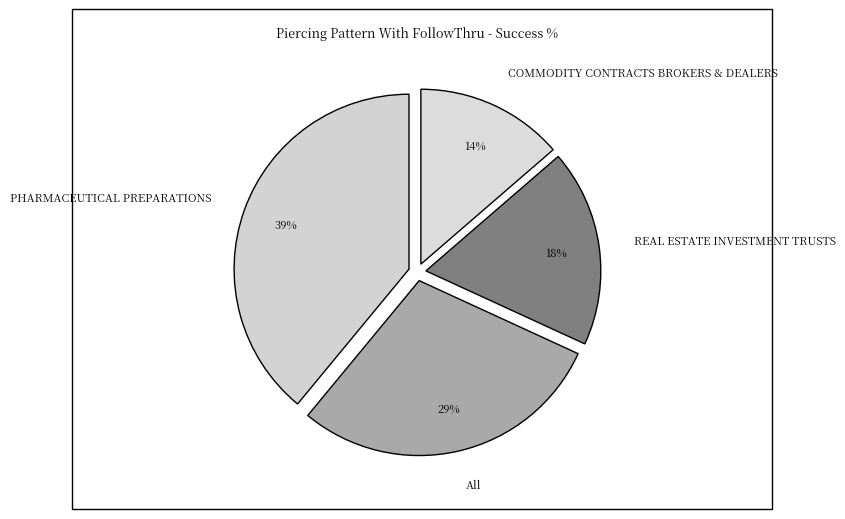

Rank the categories by value from lowest to highest.

COMMODITY CONTRACTS BROKERS & DEALERS, REAL ESTATE INVESTMENT TRUSTS, All, PHARMACEUTICAL PREPARATIONS